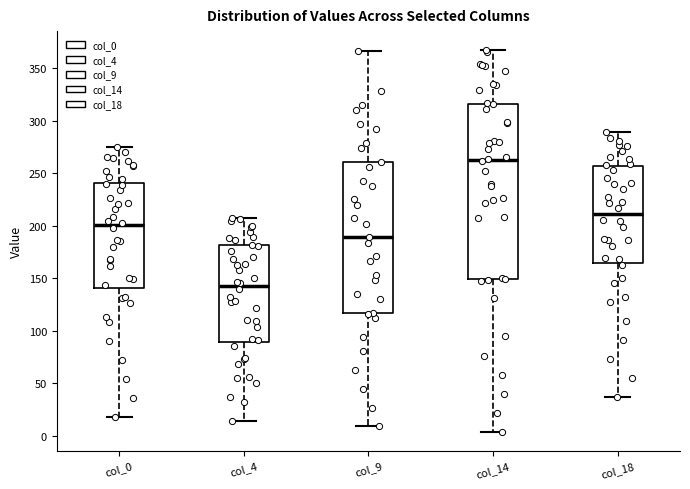

Which box has the lowest median line?

col_4